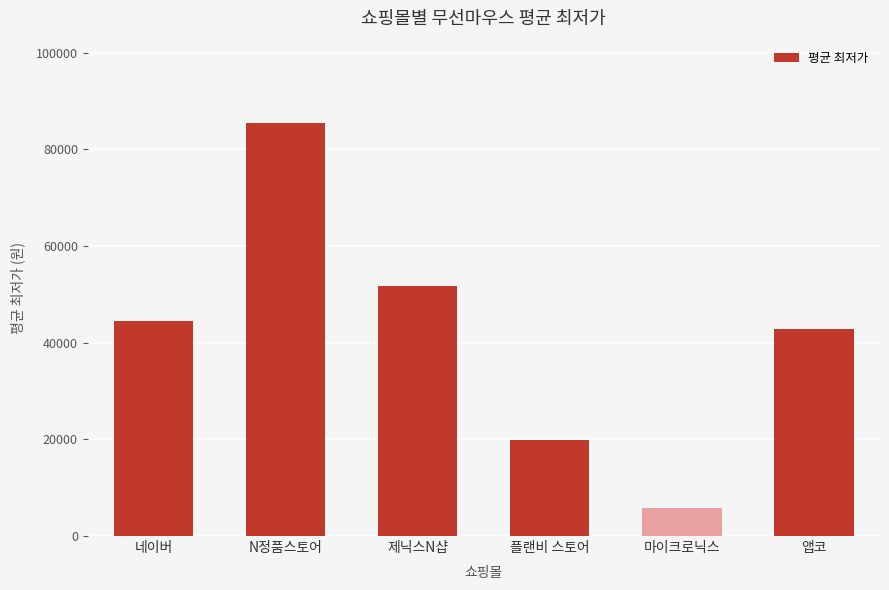

Between N정품스토어 and 앱코, which is larger?

N정품스토어